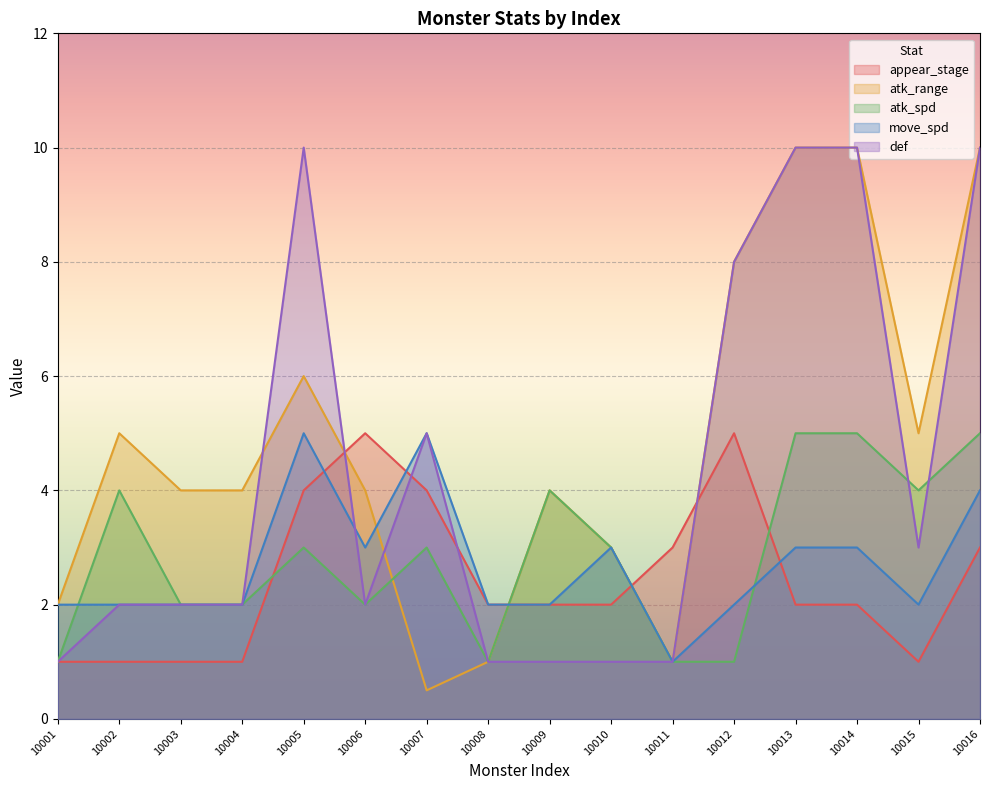

Reading right to left, transcribe all the data shown in this chart.

appear_stage: 10016=3.0	10015=1.0	10014=2.0	10013=2.0	10012=5.0	10011=3.0	10010=2.0	10009=2.0	10008=2.0	10007=4.0	10006=5.0	10005=4.0	10004=1.0	10003=1.0	10002=1.0	10001=1.0
atk_range: 10016=10.0	10015=5.0	10014=10.0	10013=10.0	10012=8.0	10011=1.0	10010=3.0	10009=4.0	10008=1.0	10007=0.5	10006=4.0	10005=6.0	10004=4.0	10003=4.0	10002=5.0	10001=2.0
atk_spd: 10016=5.0	10015=4.0	10014=5.0	10013=5.0	10012=1.0	10011=1.0	10010=3.0	10009=4.0	10008=1.0	10007=3.0	10006=2.0	10005=3.0	10004=2.0	10003=2.0	10002=4.0	10001=1.0
move_spd: 10016=4.0	10015=2.0	10014=3.0	10013=3.0	10012=2.0	10011=1.0	10010=3.0	10009=2.0	10008=2.0	10007=5.0	10006=3.0	10005=5.0	10004=2.0	10003=2.0	10002=2.0	10001=2.0
def: 10016=10.0	10015=3.0	10014=10.0	10013=10.0	10012=8.0	10011=1.0	10010=1.0	10009=1.0	10008=1.0	10007=5.0	10006=2.0	10005=10.0	10004=2.0	10003=2.0	10002=2.0	10001=1.0